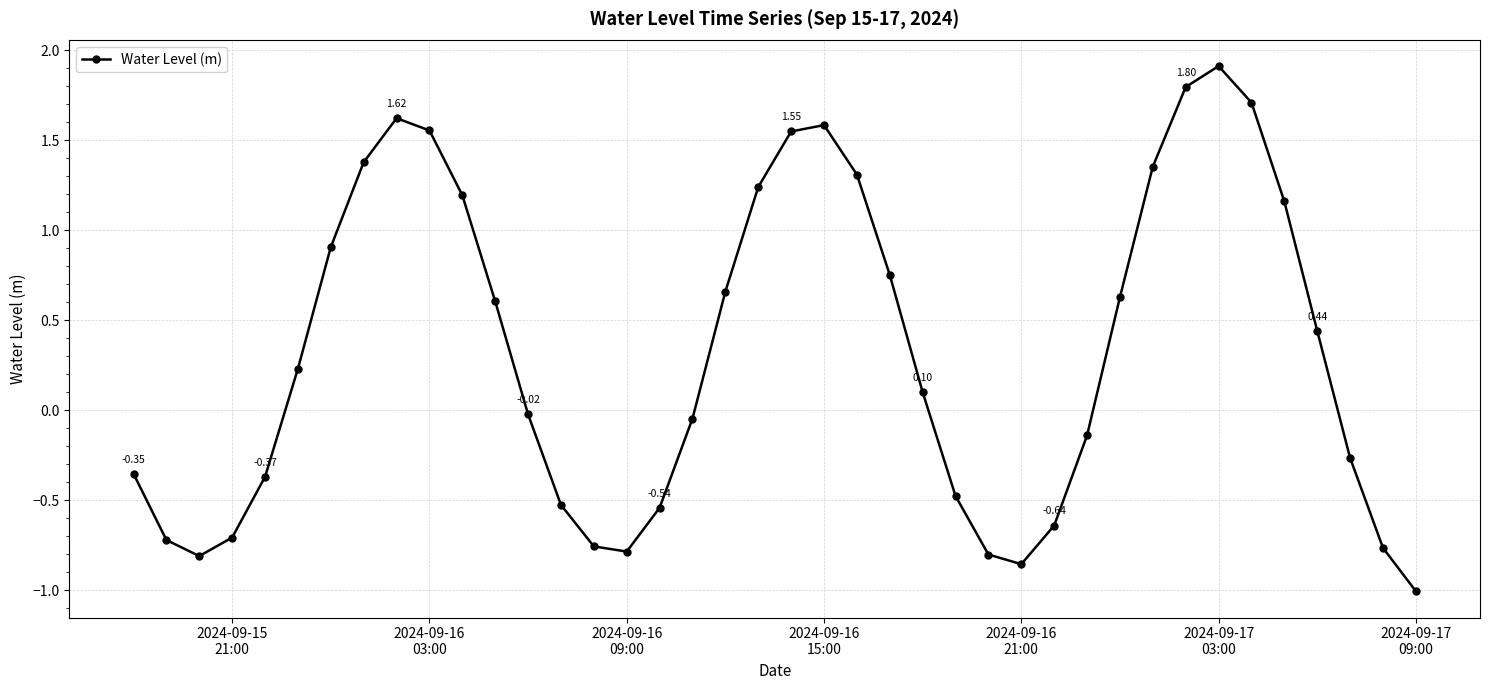

How many interior local peaks (higher than both neighbors) does the data have?

3